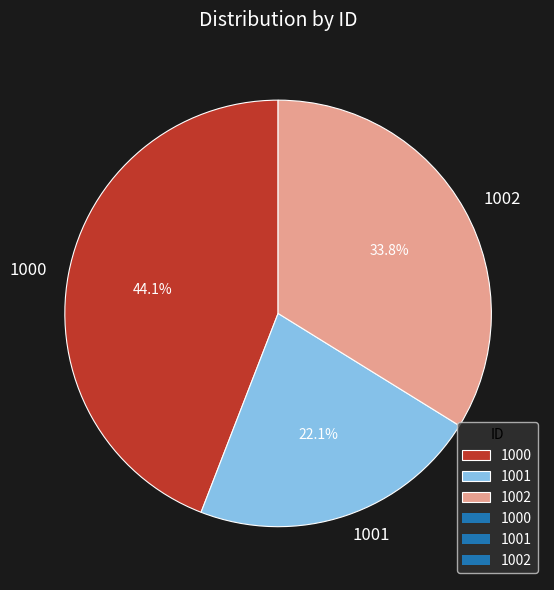

Count the number of slices in the pie.

3